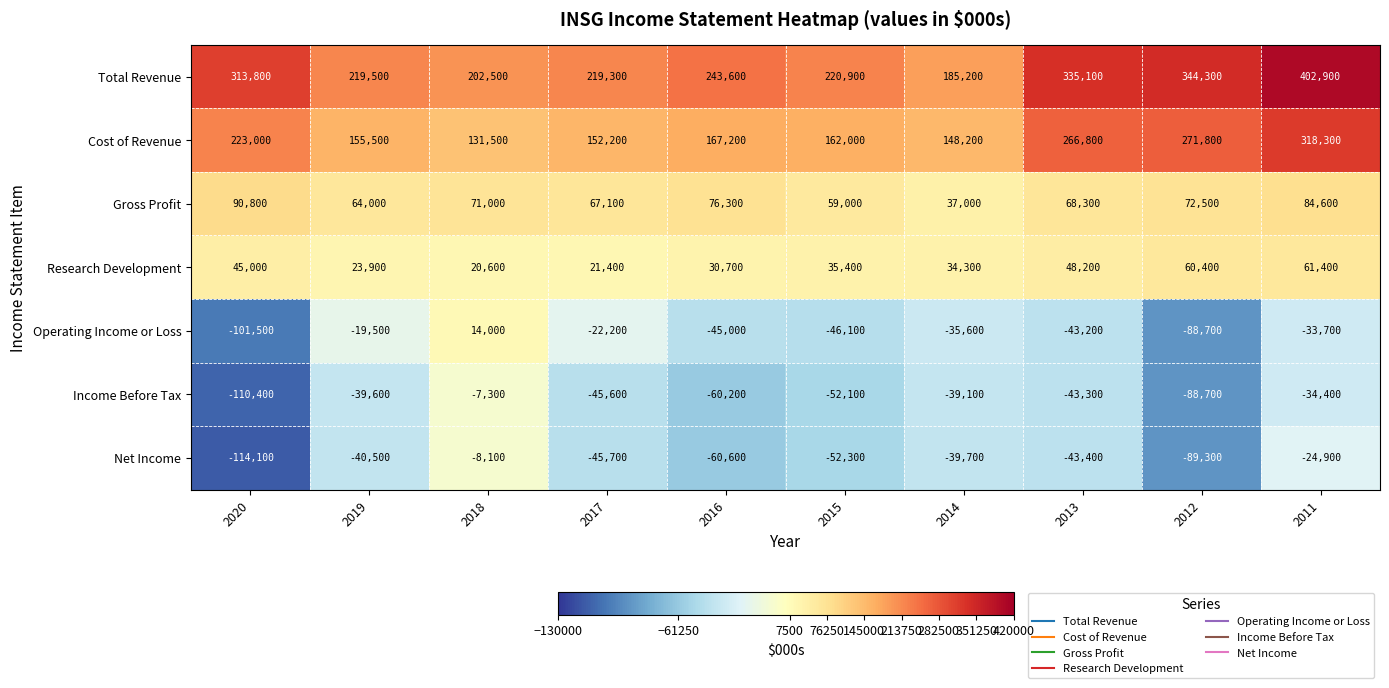

Where is Cost of Revenue nearest to the value 224900?

2020